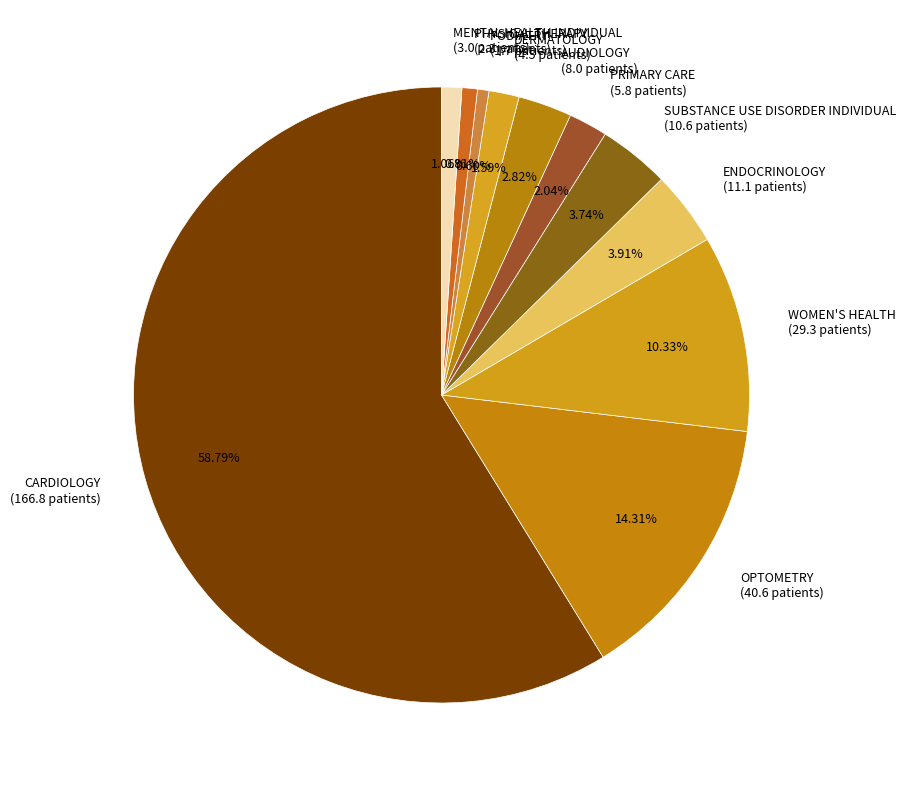

Is it true that PODIATRY is 14% of the pie?

False